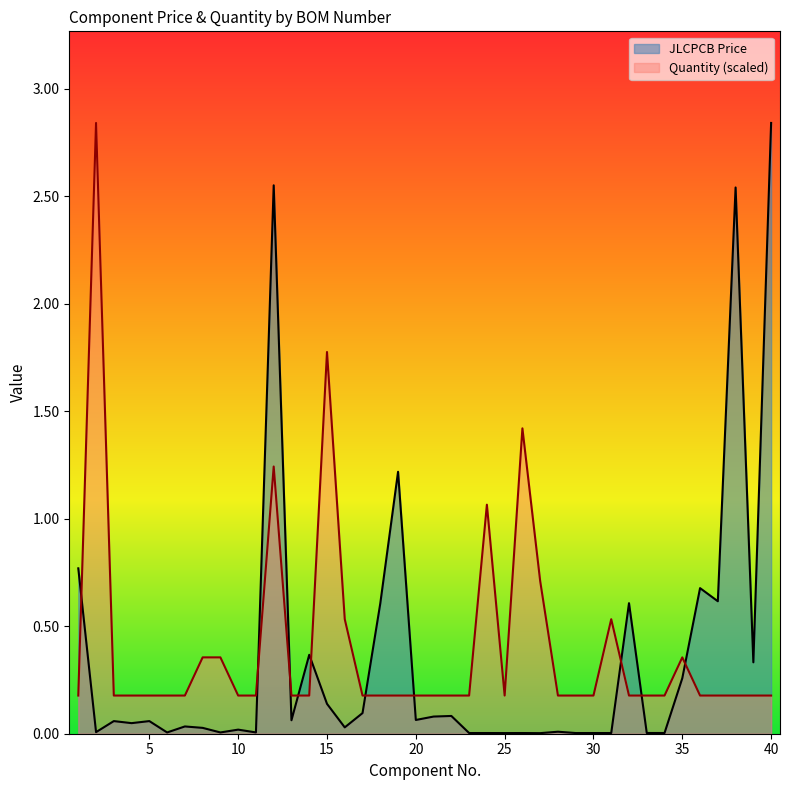

What is the difference between the maximum and minimum values in the JLCPCB Price series?

2.8